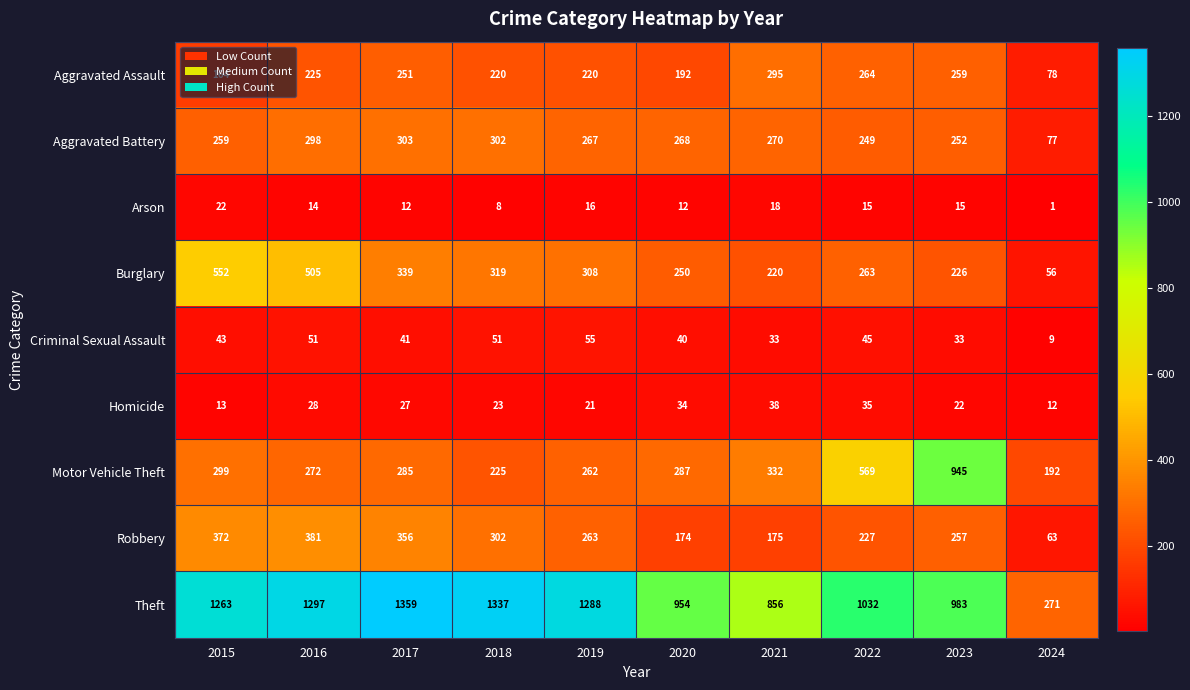

What is the maximum value shown in the chart?

1359